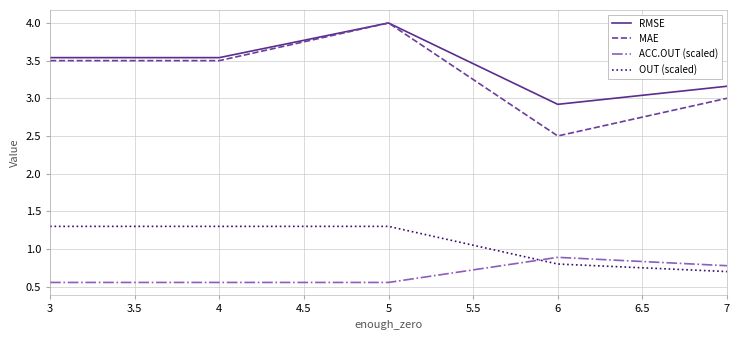

At which label does MAE reach its minimum?

6